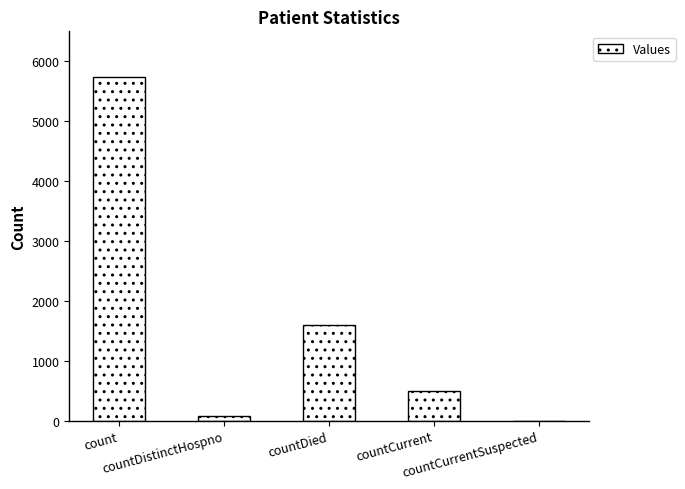

What is the maximum value shown in the chart?

5733